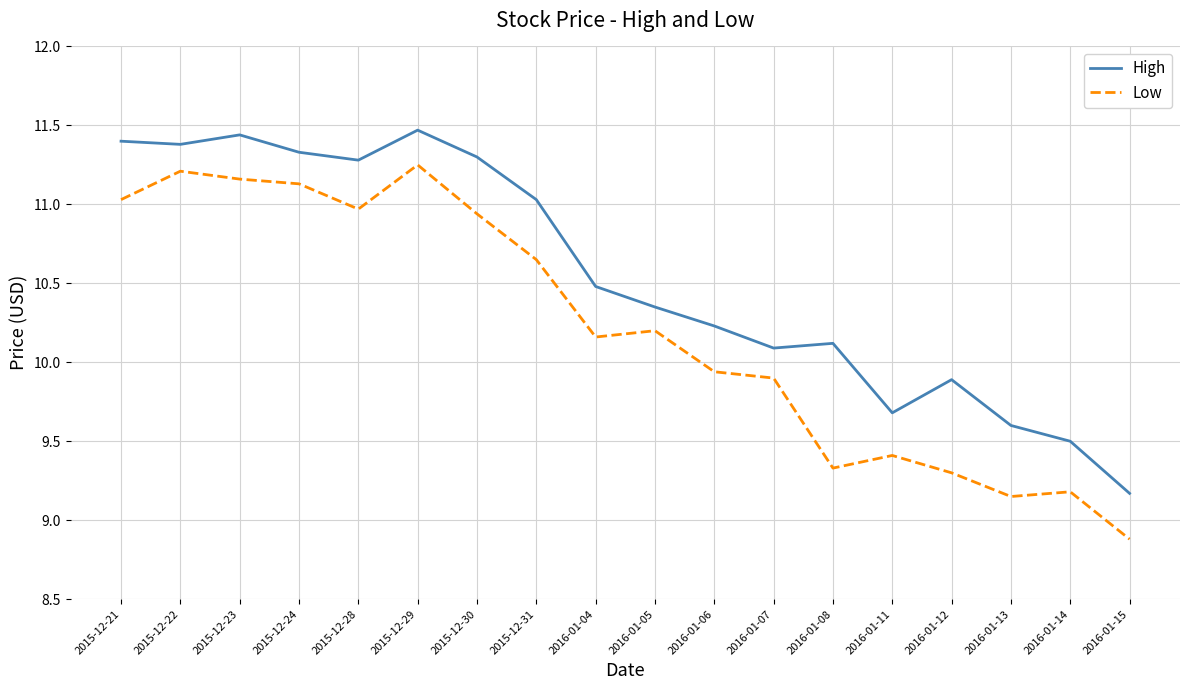

Is the value of High at 2015-12-31 greater than the value of Low at 2016-01-13?

Yes